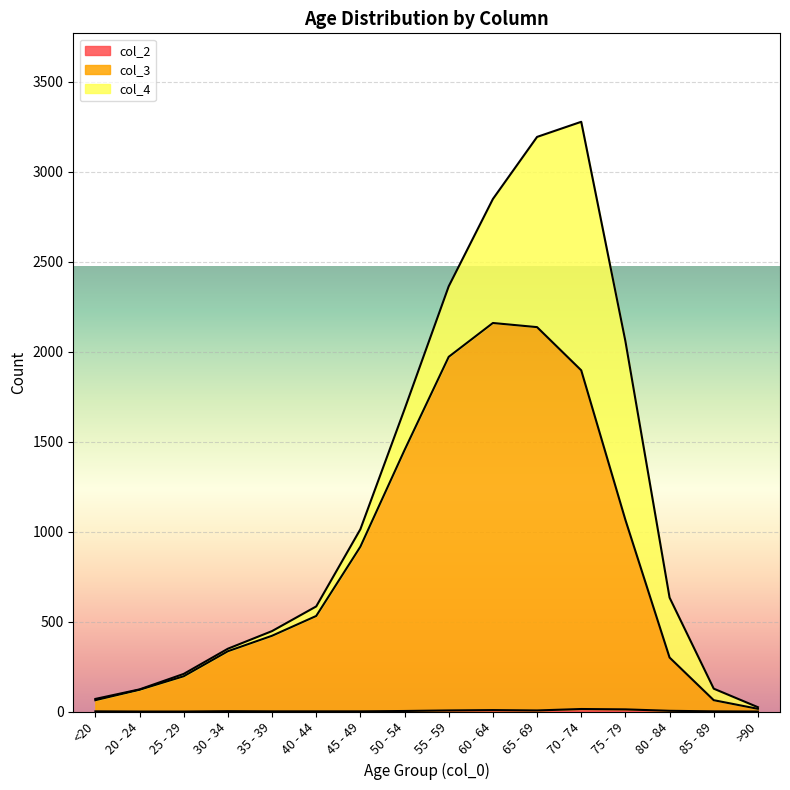

Is the value of col_3 at 50 - 54 greater than the value of col_2 at 45 - 49?

Yes